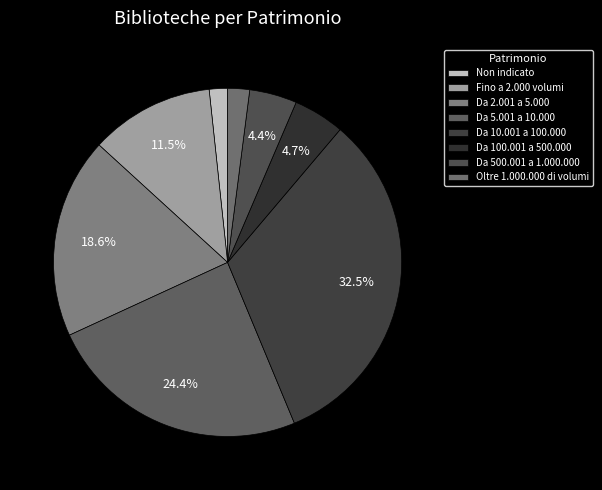

Rank the categories by value from lowest to highest.

Non indicato, Oltre 1.000.000 di volumi, Da 500.001 a 1.000.000, Da 100.001 a 500.000, Fino a 2.000 volumi, Da 2.001 a 5.000, Da 5.001 a 10.000, Da 10.001 a 100.000